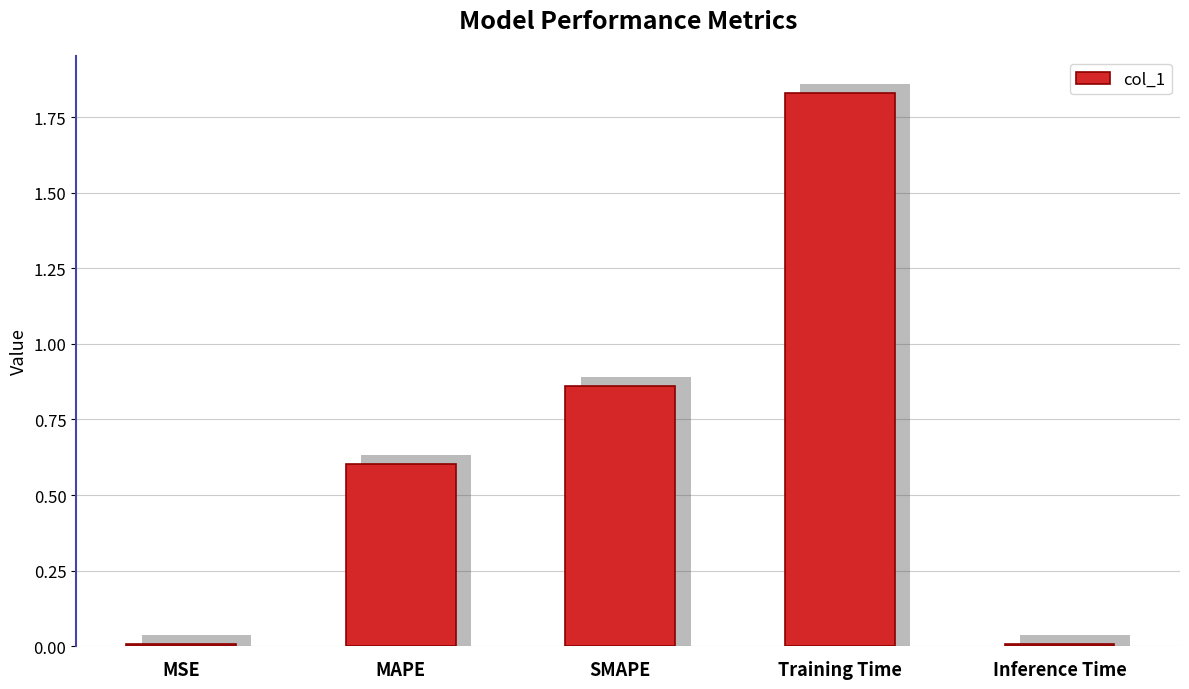

List the labels in order of value, largest first.

Training Time, SMAPE, MAPE, Inference Time, MSE